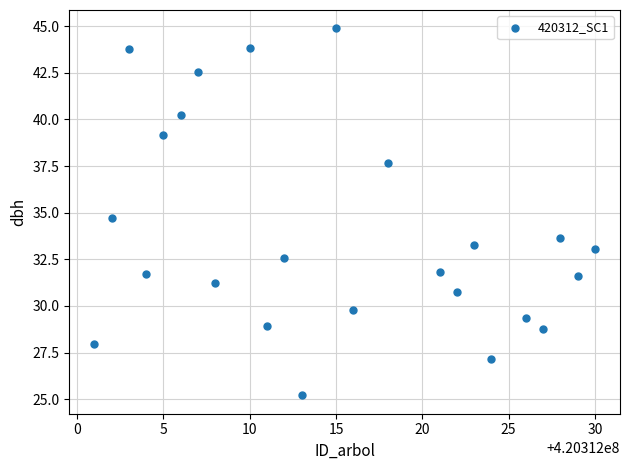

What is the range of Y values (max minus min)?

19.7